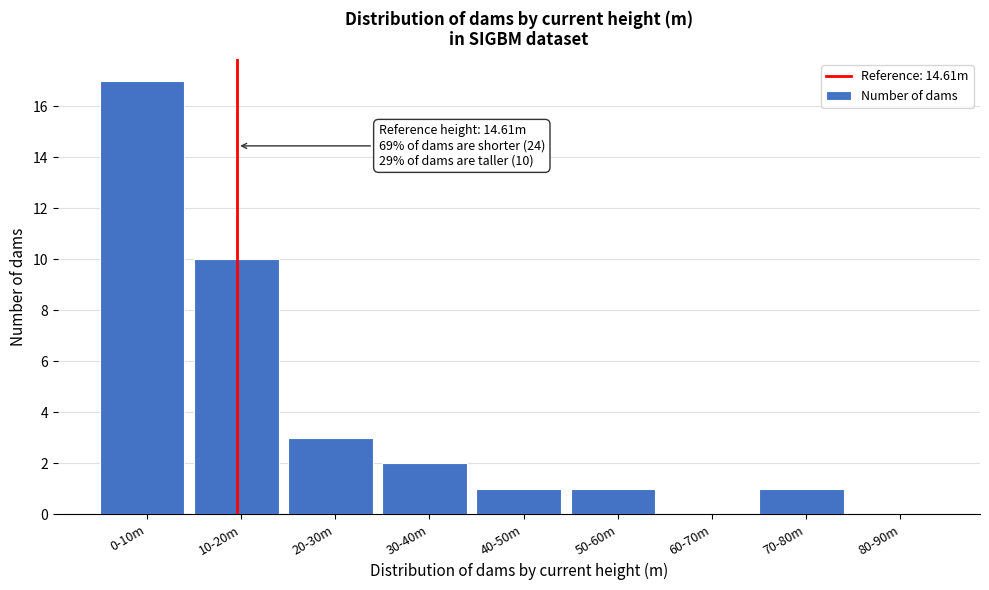

Reading left to right, transcribe all the data shown in this chart.

0-10m=17	10-20m=10	20-30m=3	30-40m=2	40-50m=1	50-60m=1	60-70m=0	70-80m=1	80-90m=0